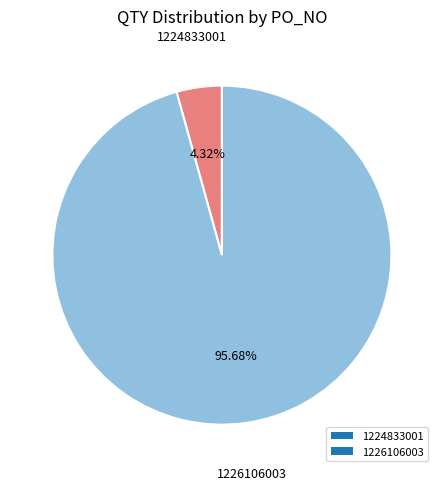

Which slice is the smallest?

1224833001